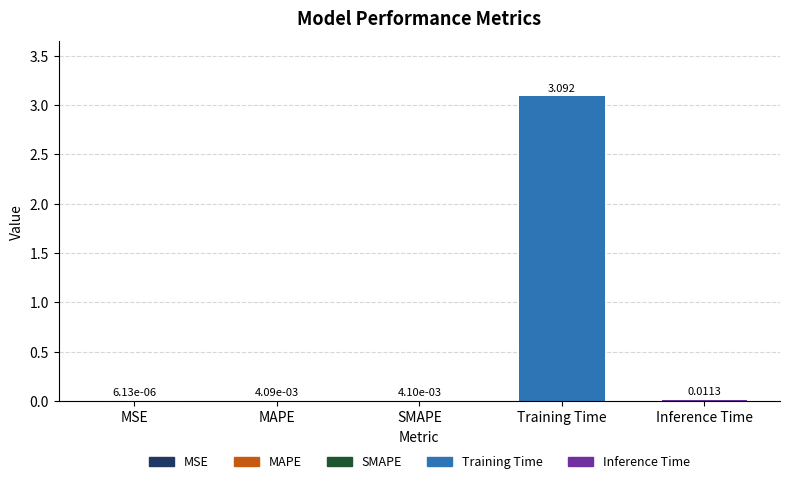

What is the sum of all values?

3.1